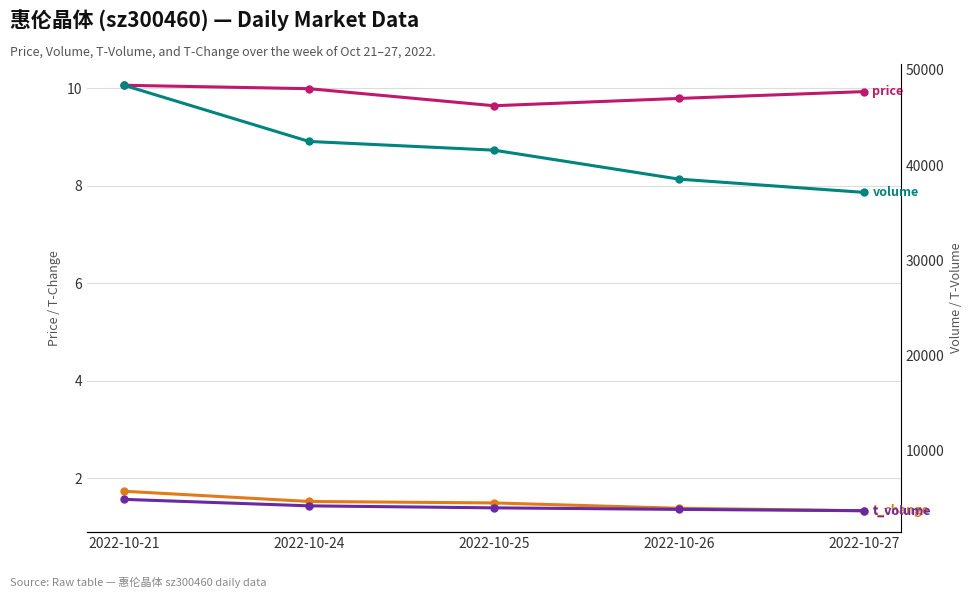

Is the value of volume at 2022-10-27 greater than the value of t_change at 2022-10-25?

Yes